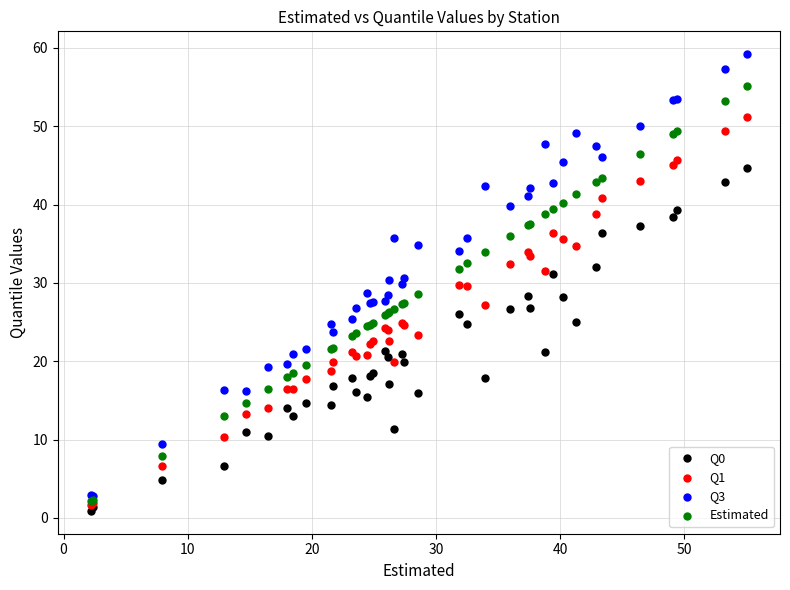

Which series has the largest Y range (max minus min)?

Q3